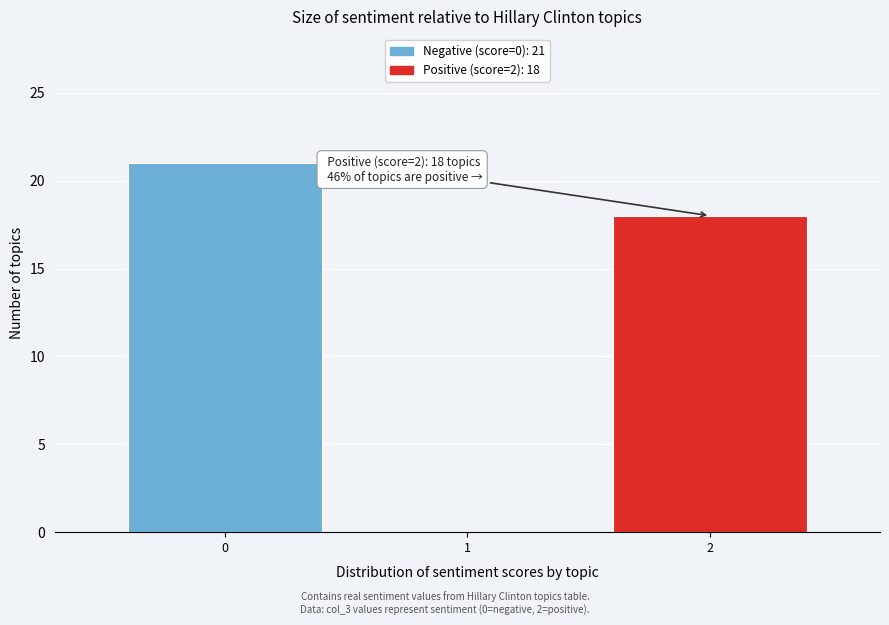

Reading left to right, transcribe all the data shown in this chart.

0=21	1=0	2=18